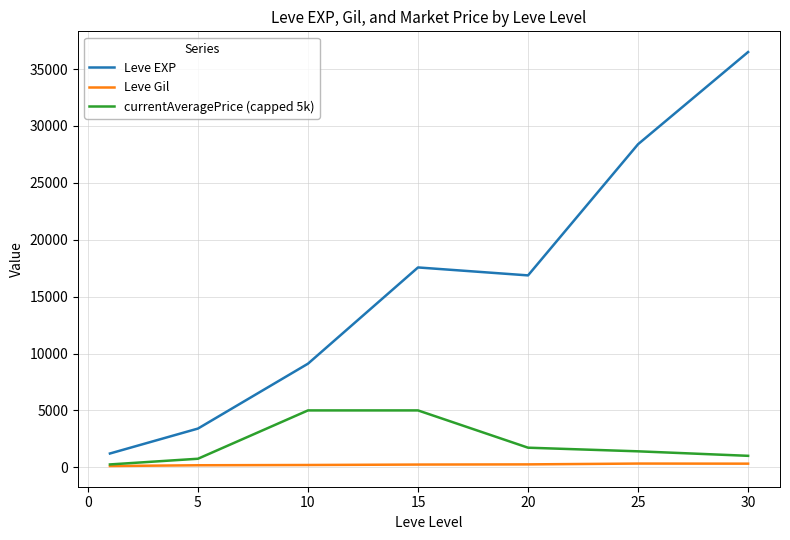

What is the maximum value for Leve EXP?

36492.5